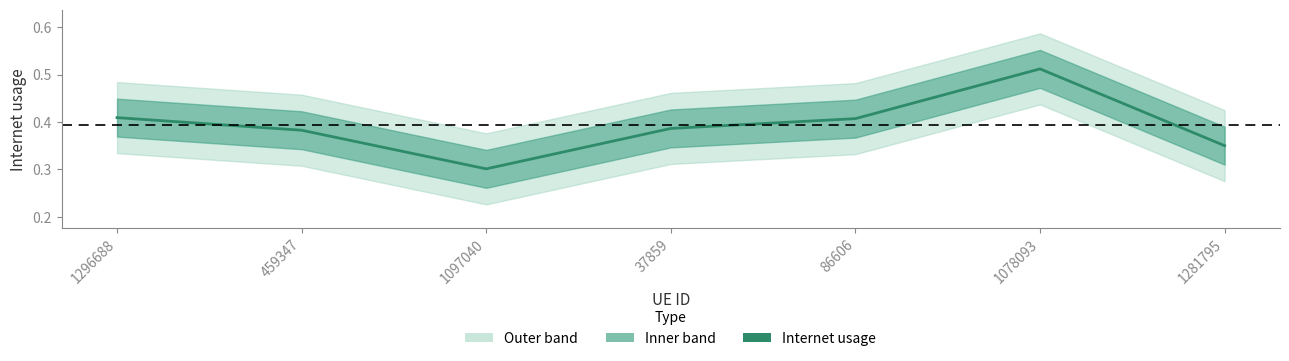

What is the label of the 6th point from the right?

459347